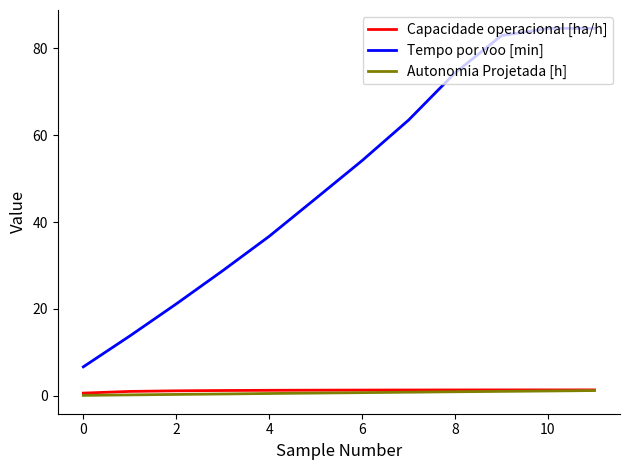

True or false: Tempo por voo [min] and Autonomia Projetada [h] intersect in this chart.

False